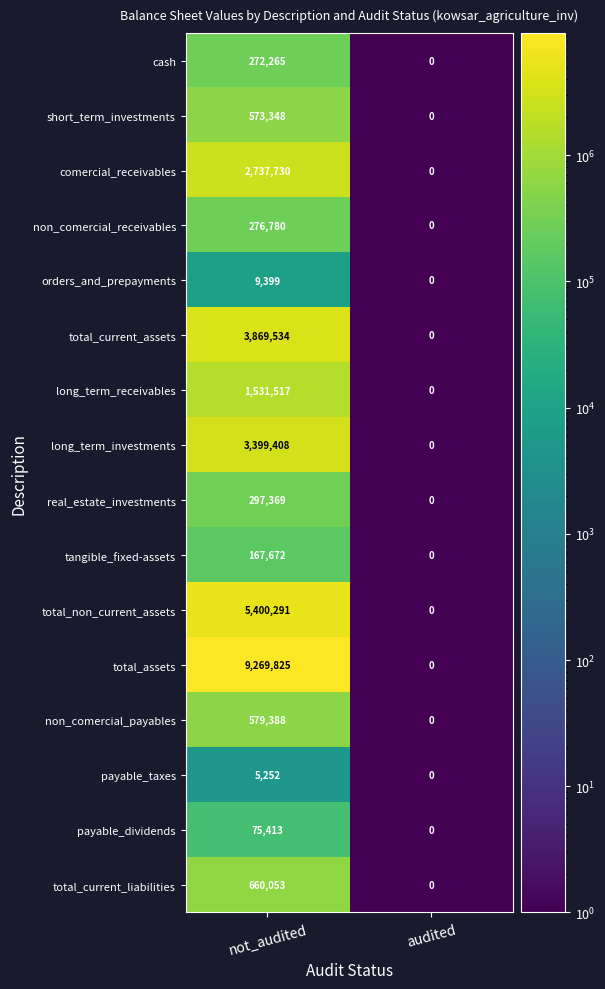

Which series has the largest total across all categories?

total_assets